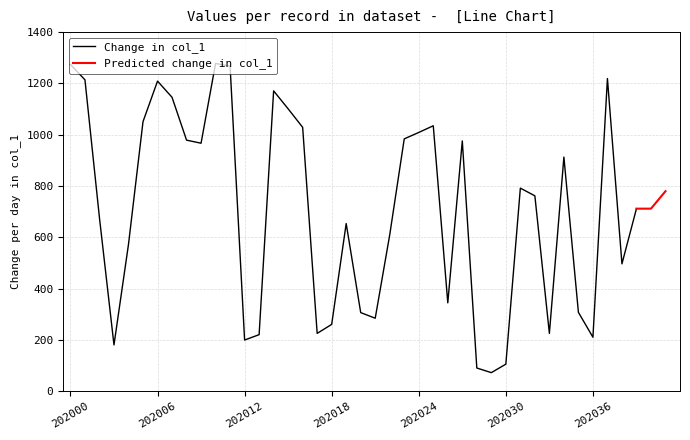

What is the sum of all values?

28139